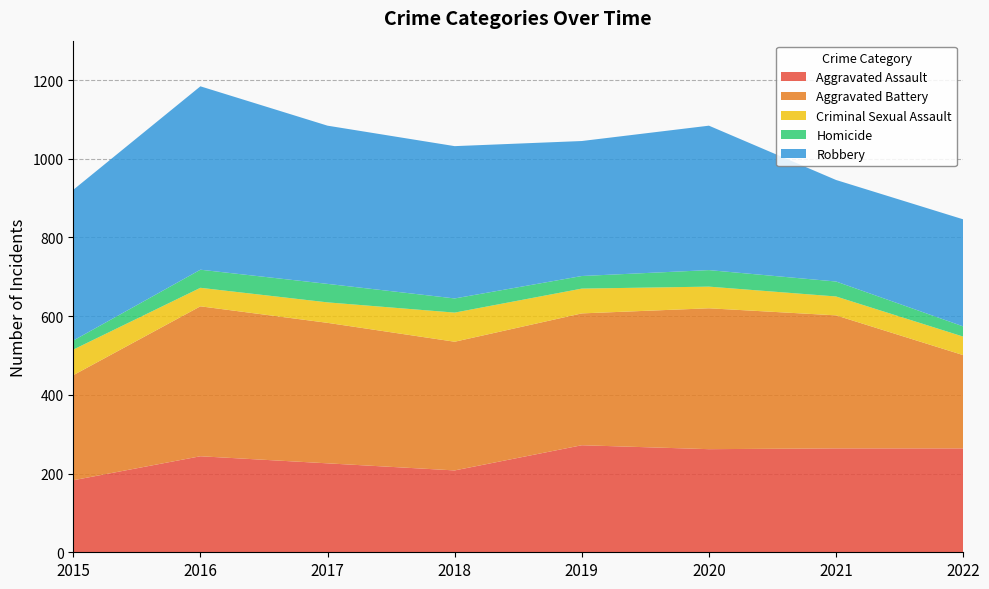

Reading right to left, what are all the values shown in this chart?

Aggravated Assault: 264	264	262	272	208	226	244	183
Aggravated Battery: 237	338	358	335	327	357	381	267
Criminal Sexual Assault: 47	48	55	63	74	52	47	65
Homicide: 26	38	42	32	36	47	46	23
Robbery: 272	258	367	343	387	402	466	383